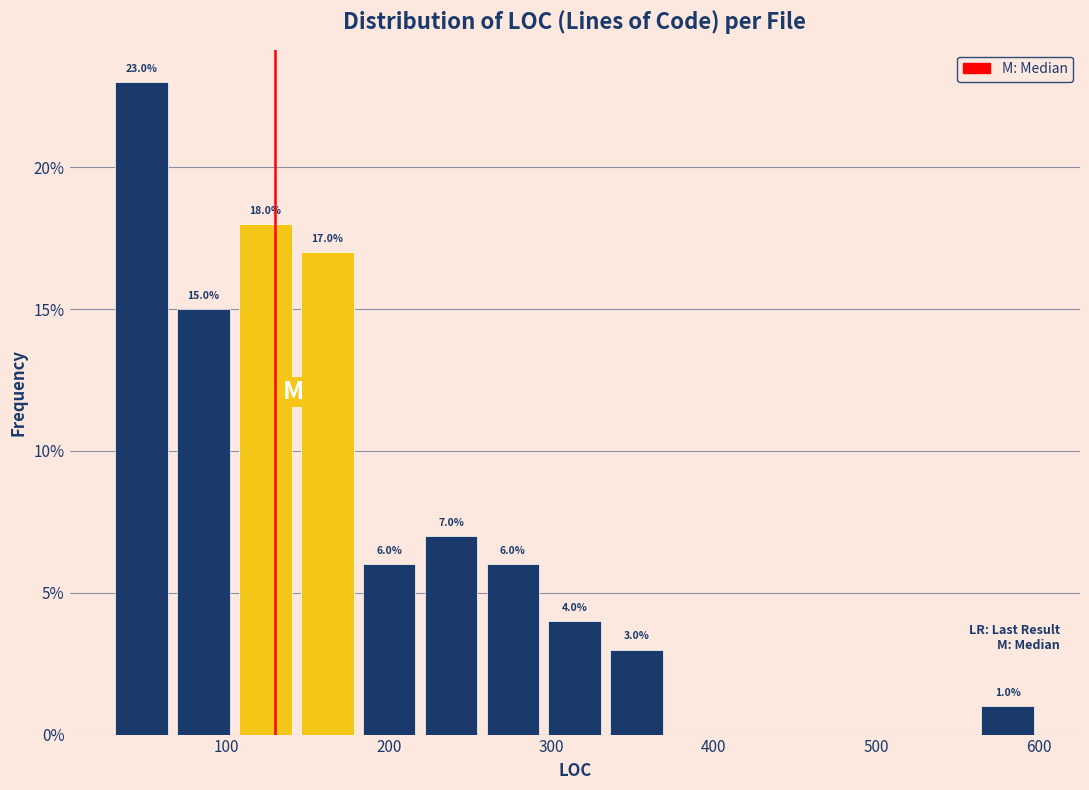

Read against the x-axis, roughly where is the centre of the tallest bar?

50